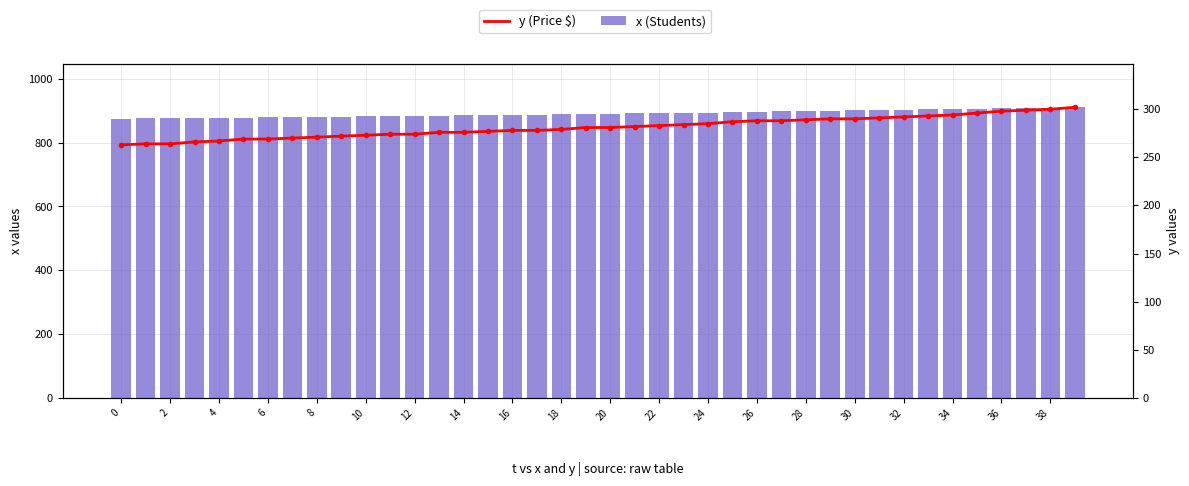

Is the value of y (Price $) at 10 greater than the value of x (Students) at 26?

No